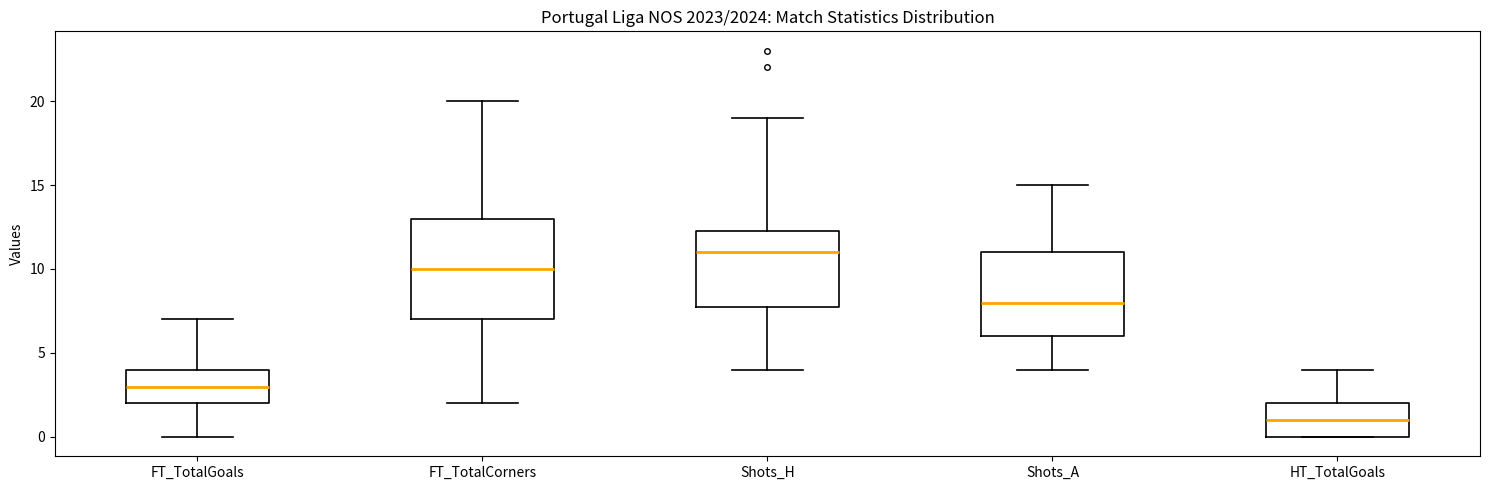

Reading left to right, transcribe this box plot: for each box, give where its median line is, the range the box spans, and where its two whiskers end, as read against the y-axis. The values are not printed on the chart, so give them approximately, as read against the axis.

FT_TotalGoals: median 3.0, box 2.0 to 4.0, whiskers 0.0 to 7.0
FT_TotalCorners: median 10.0, box 7.0 to 13.0, whiskers 2.0 to 20.0
Shots_H: median 11.0, box 8.0 to 12.5, whiskers 4.0 to 19.0
Shots_A: median 8.0, box 6.0 to 11.0, whiskers 4.0 to 15.0
HT_TotalGoals: median 1.0, box 0.0 to 2.0, whiskers 0.0 to 4.0